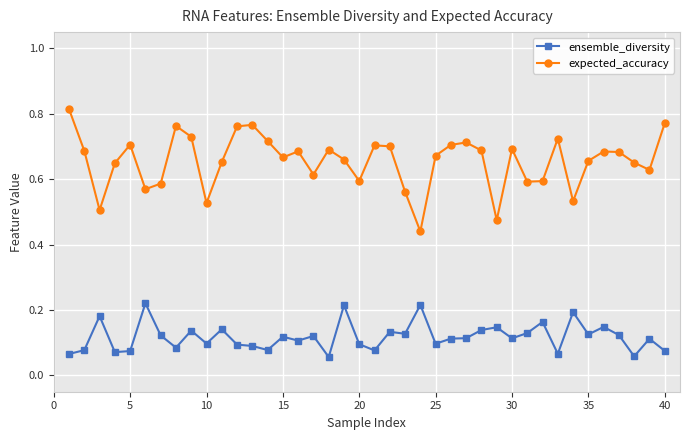

In ensemble_diversity, how many points are higher than both neighbors (excluding endpoints)?

14